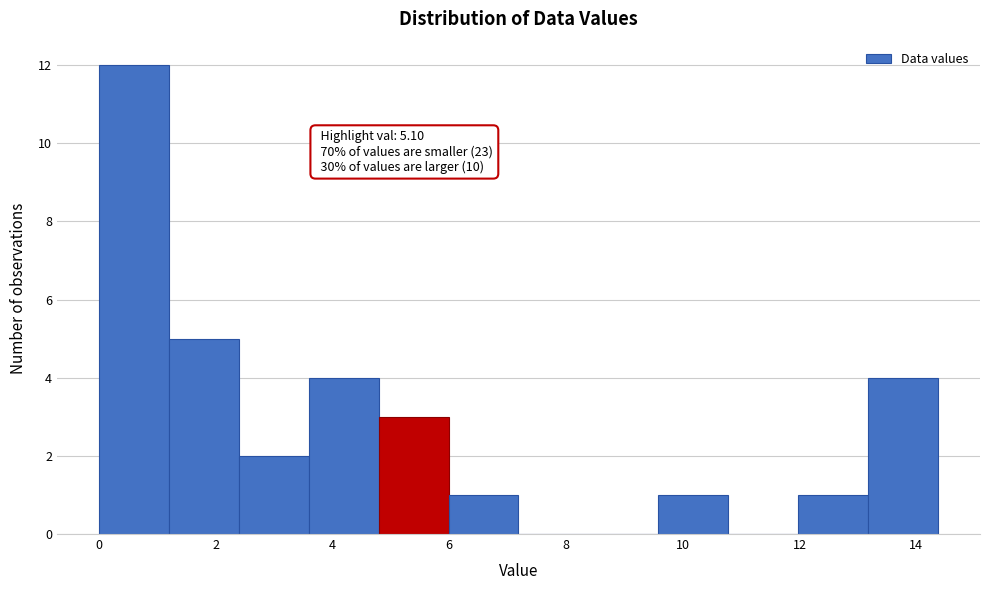

Over which range of the x-axis is the bar tallest?

0.0 to 1.2